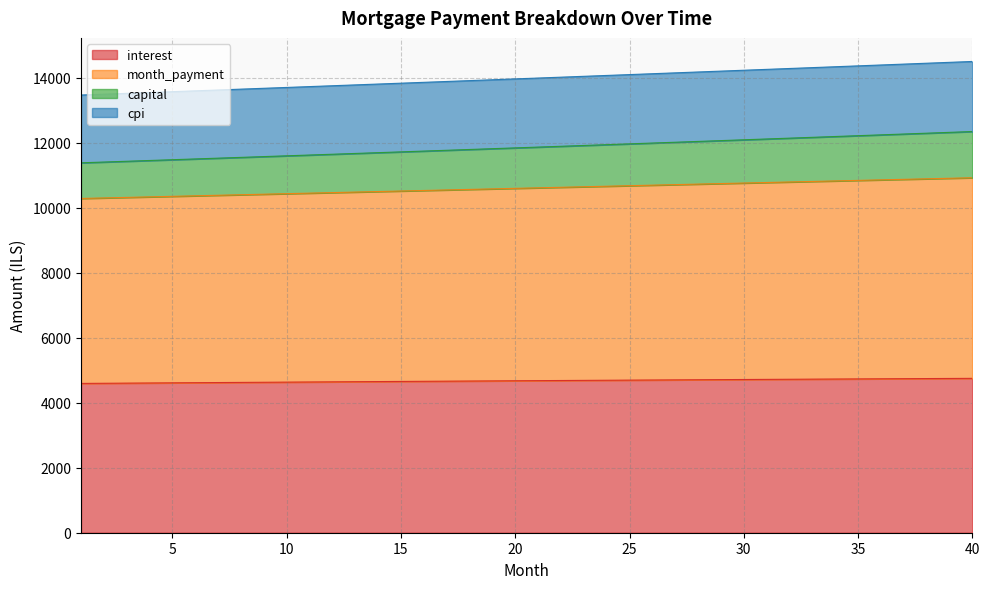

What is the difference between the highest and lowest values at 26?

9421.8